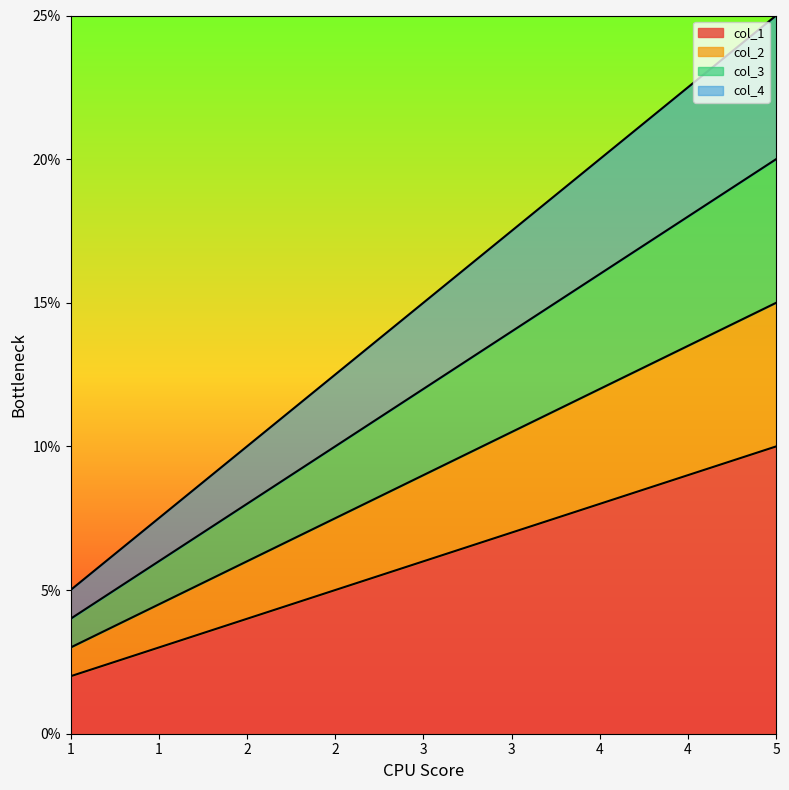

What is the difference between the col_4 values at 2 and 4?

10